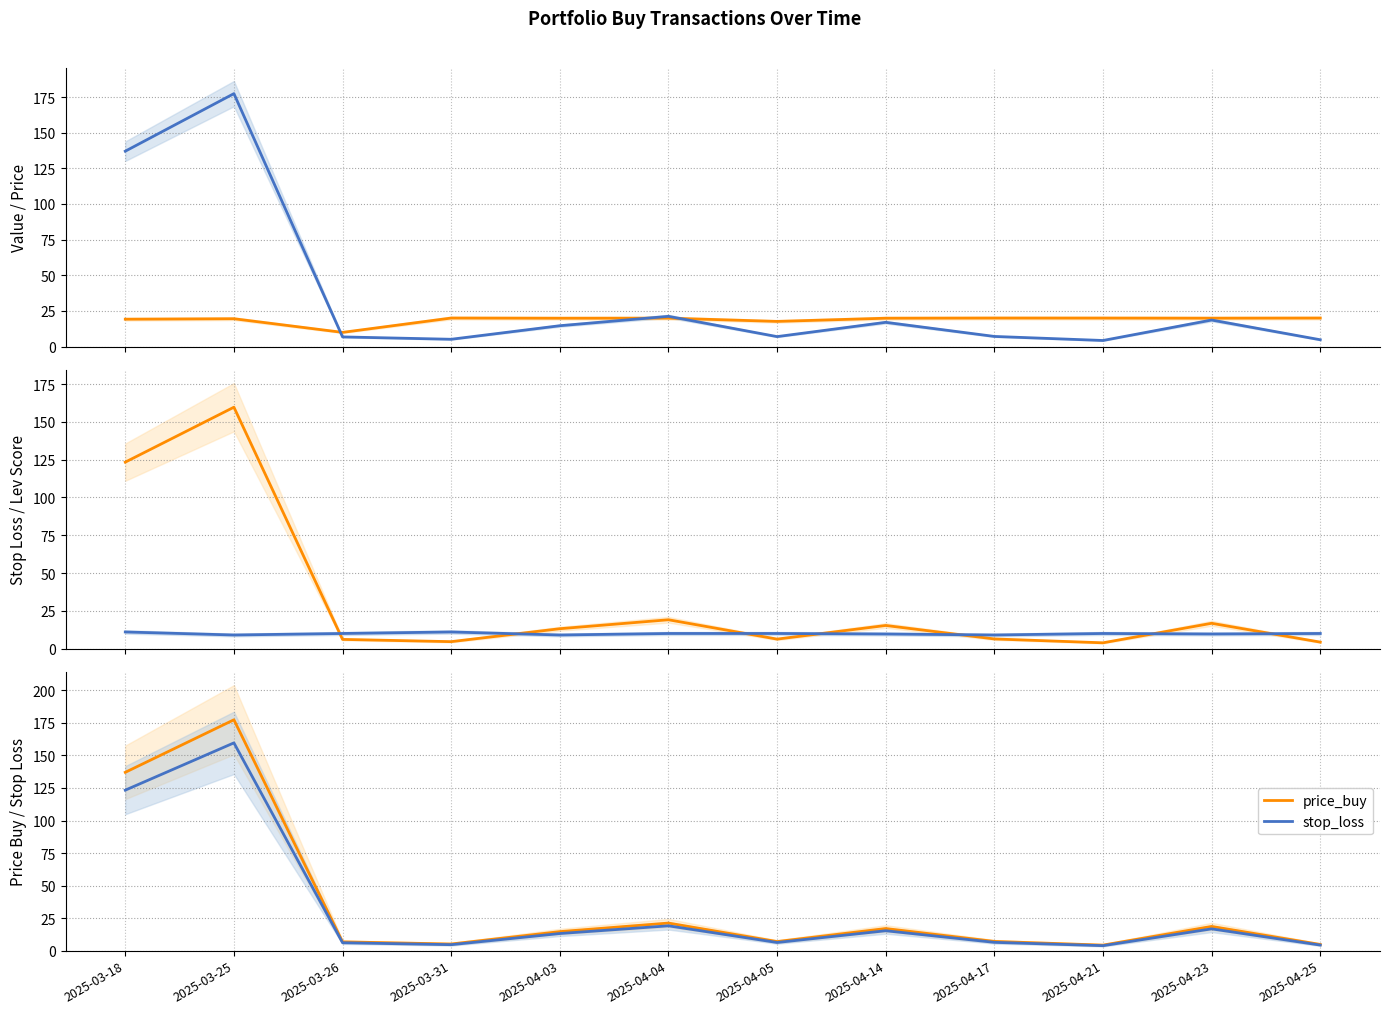

What is the maximum value for lev_score?

11.0